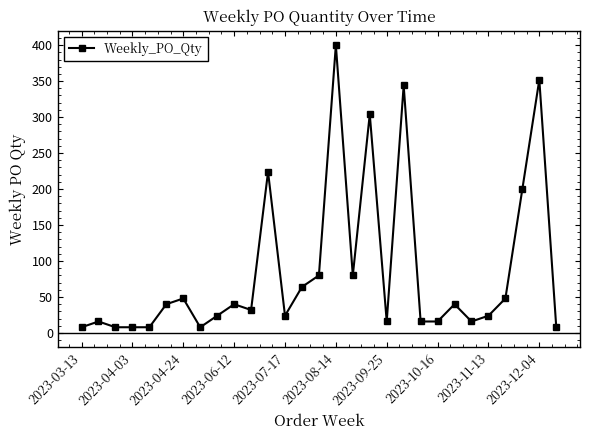

What is the difference between the maximum and minimum values?

392